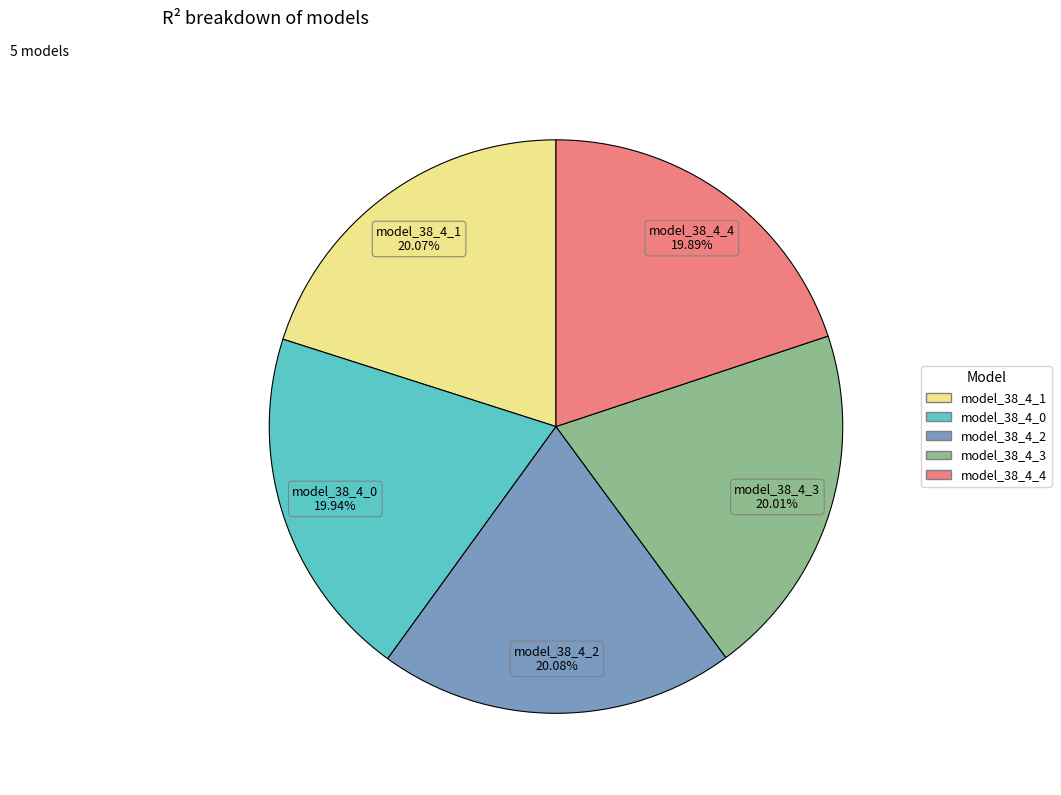

To the nearest percent, what percentage of the pie is model_38_4_1?

20%